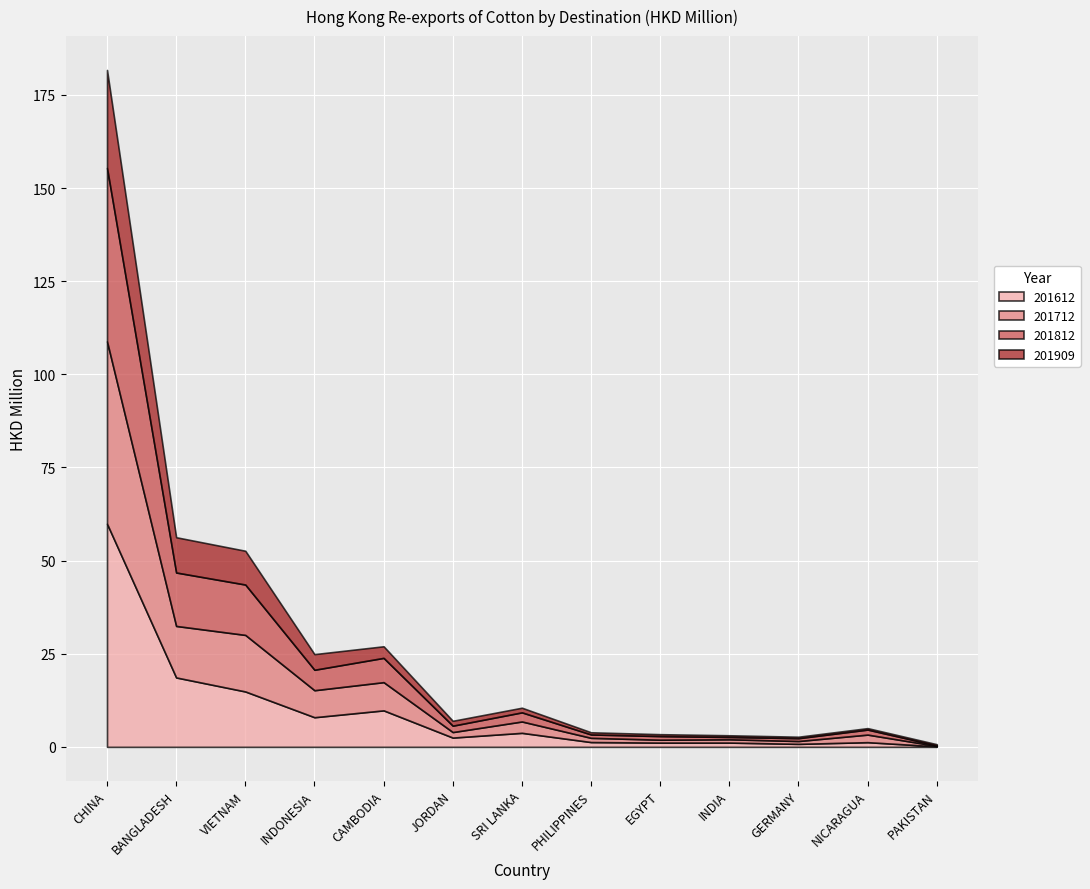

What is the difference between the highest and lowest values at CHINA?

33.6